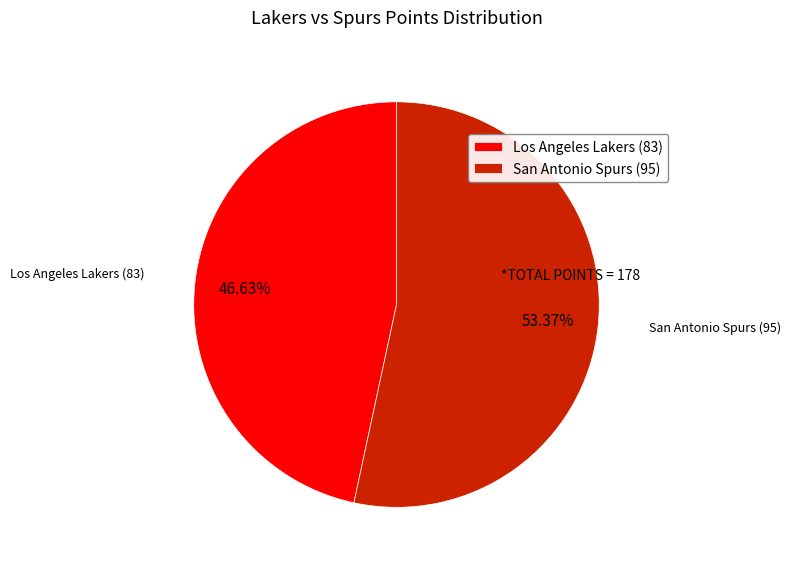

The Los Angeles Lakers (83) slice represents 33% of the pie. True or false?

False